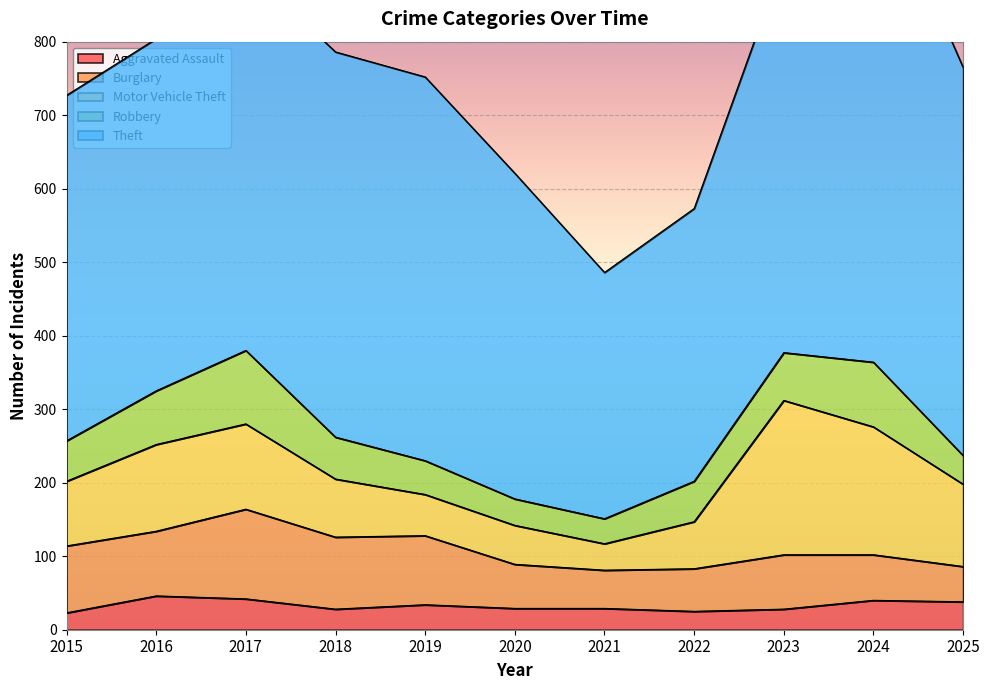

At how many categories does at least one series exceed 386?

9